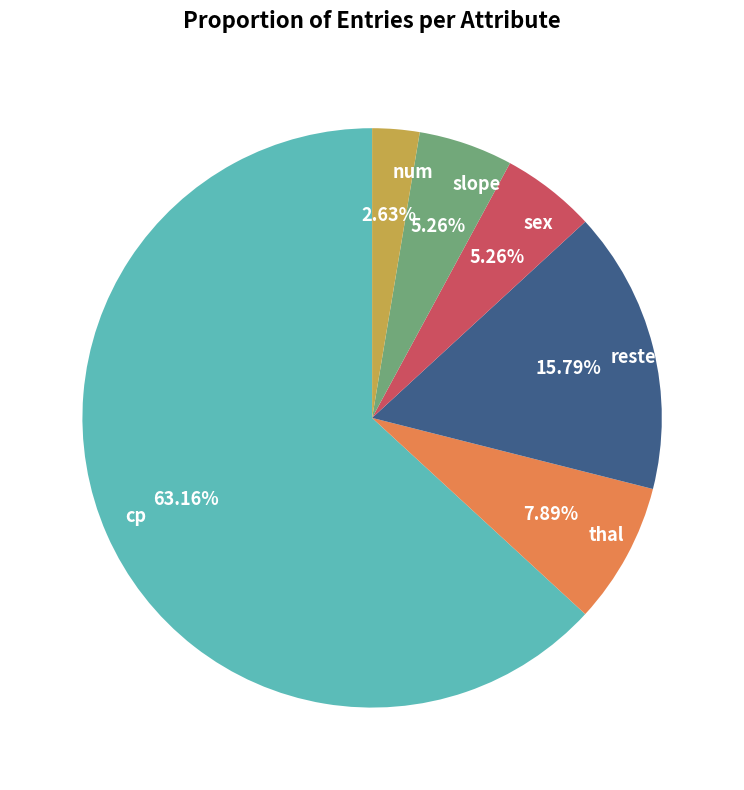

Count the number of slices in the pie.

6